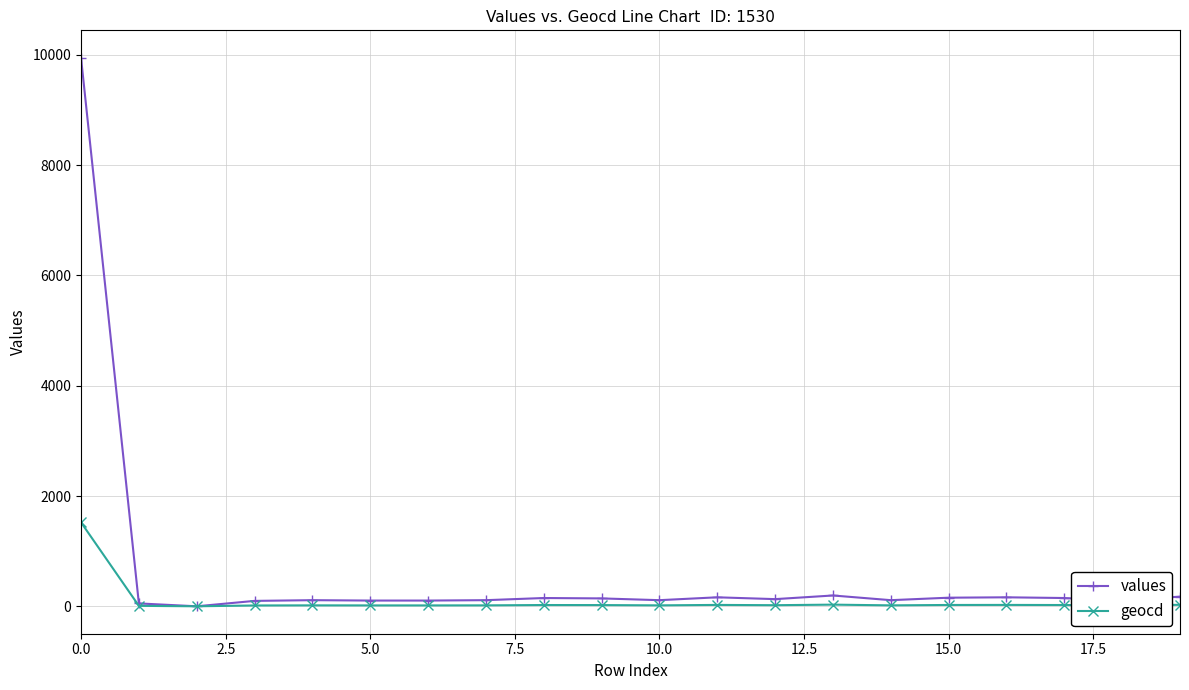

At how many categories does at least one series exceed 3470?

1